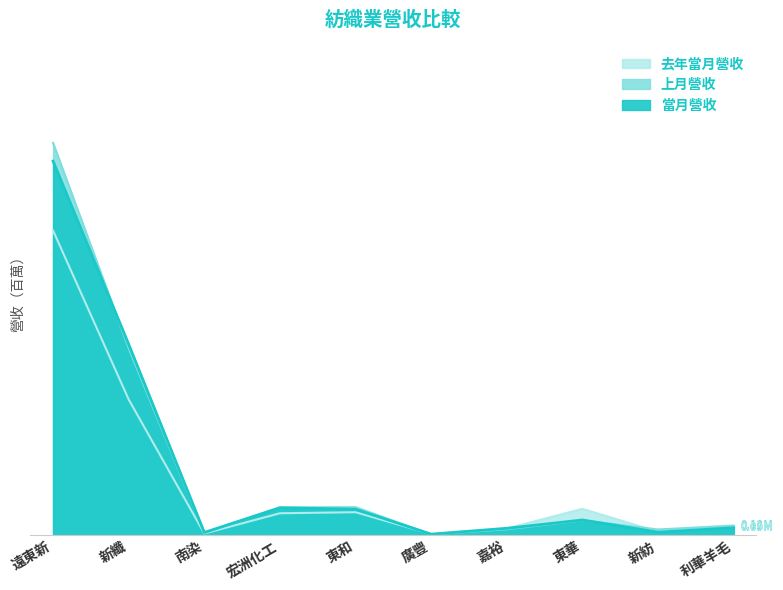

Which category has the highest value in the 去年當月營收 series?

遠東新